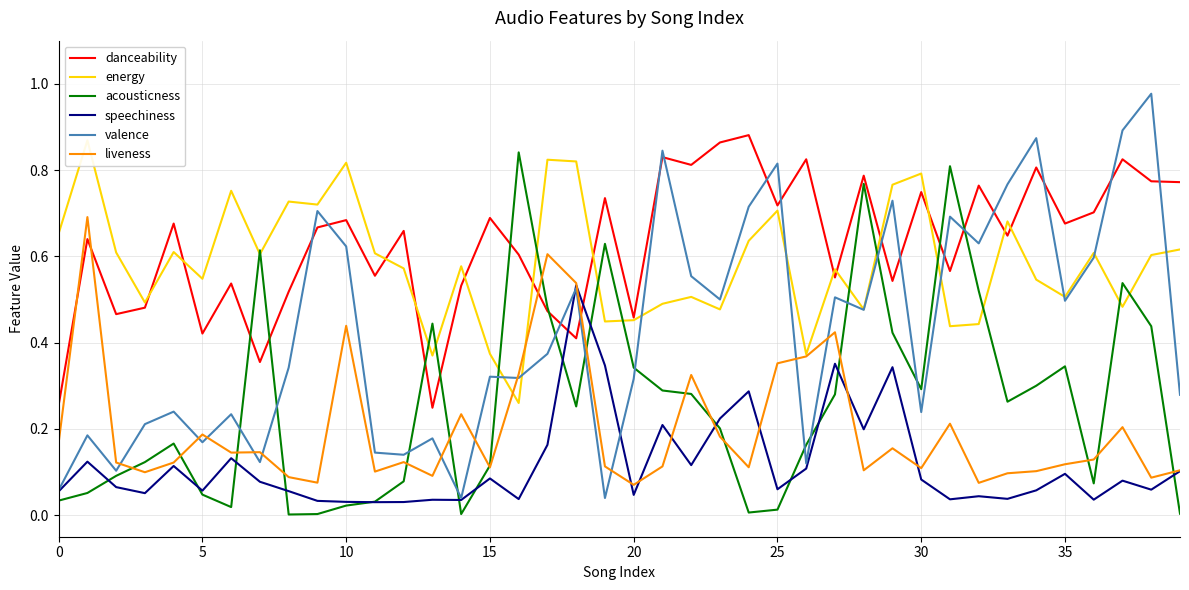

How many intersections are there between valence and liveness?

11